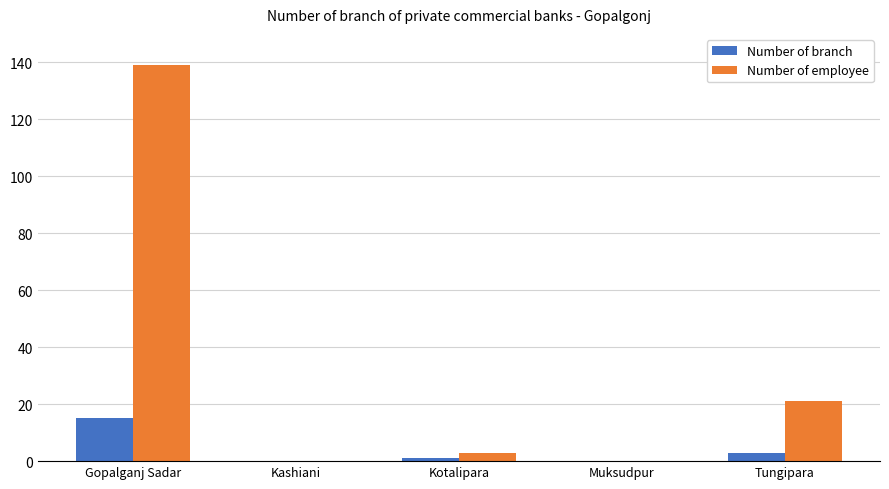

Between Gopalganj Sadar and Tungipara, which series saw the biggest shift?

Number of employee